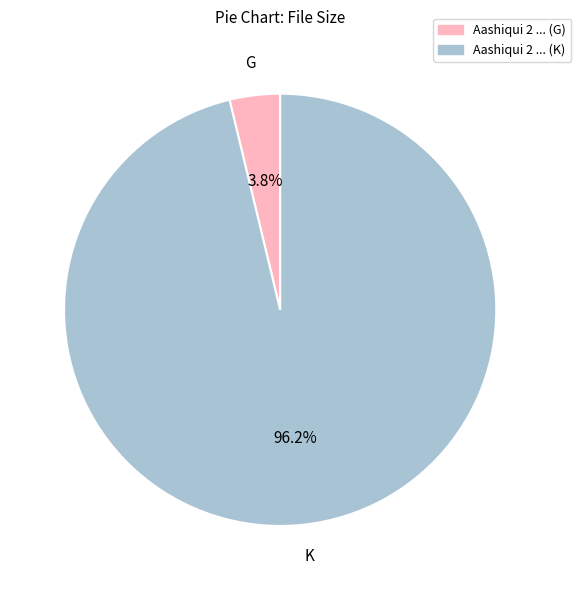

Does any single category account for the majority?

Yes